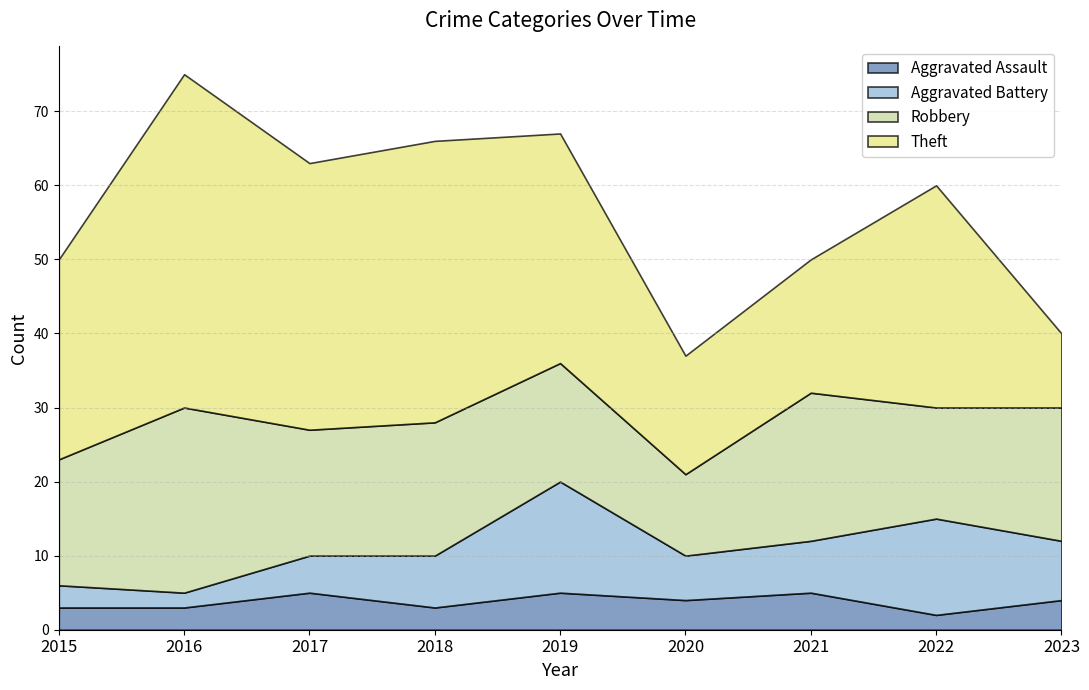

Count the Aggravated Assault values in the range 3 to 5.

8